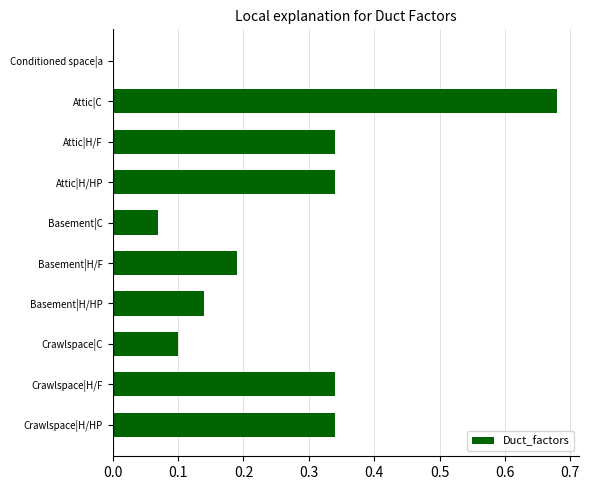

What is the sum of the values at Attic|H/HP and Basement|H/HP?

0.5